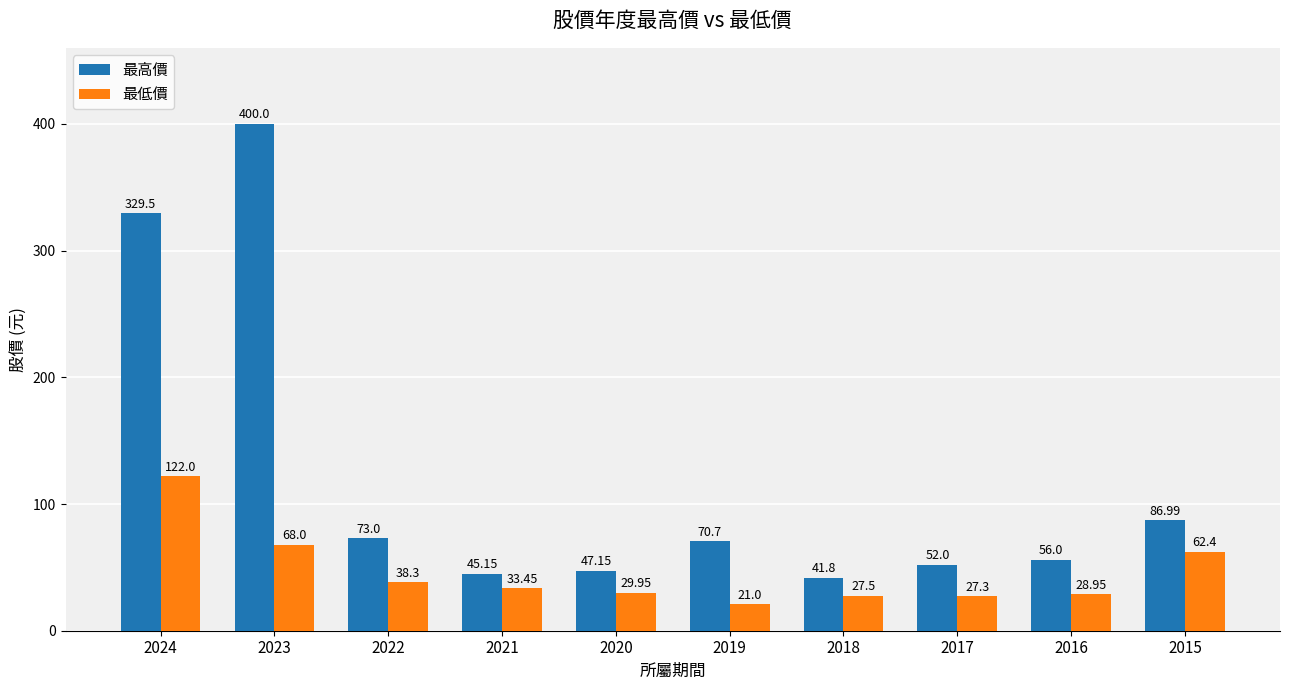

What is the difference between the maximum and second lowest values in the 最低價 series?

94.7